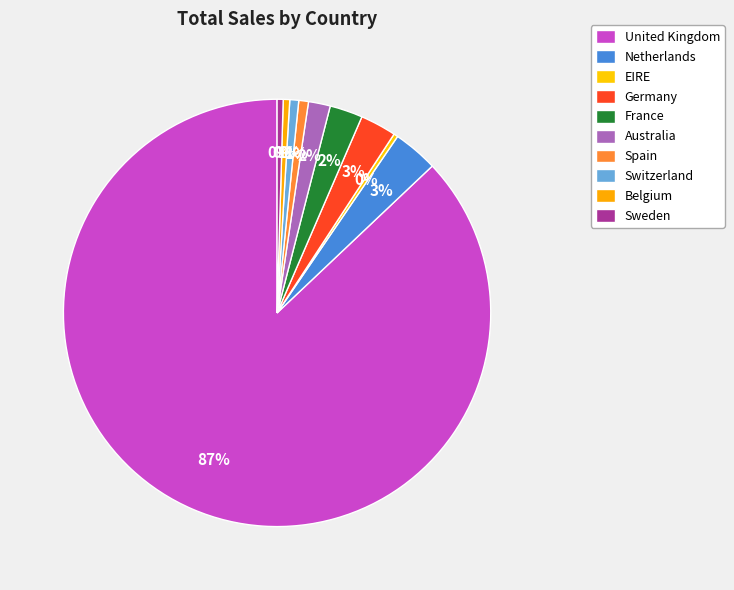

How many slices are in this pie chart?

10